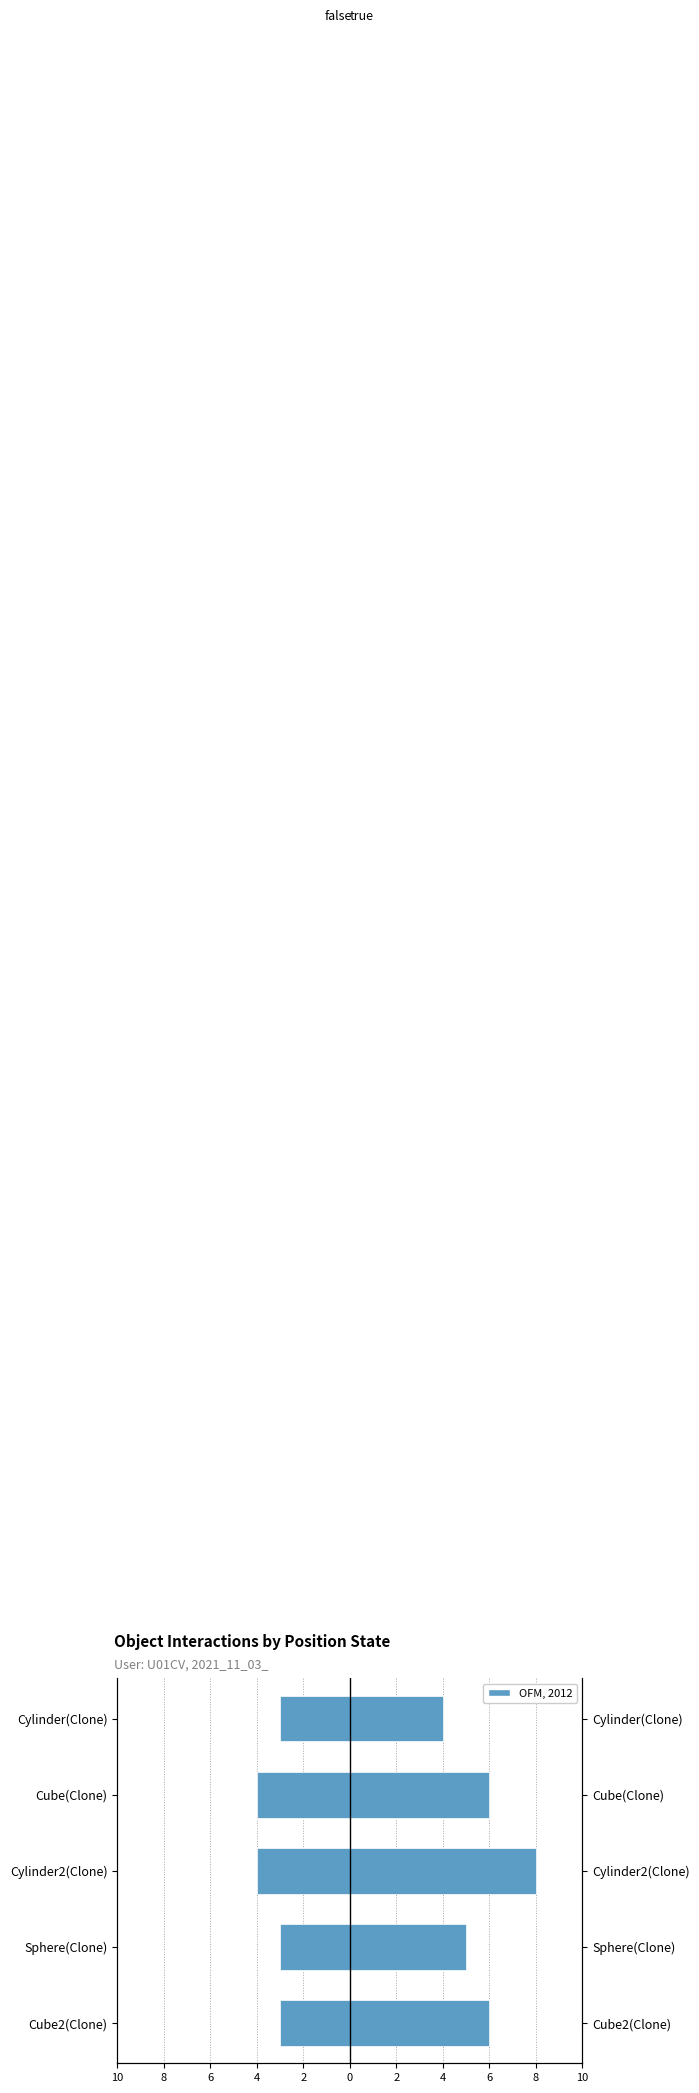

At Cube(Clone), list the series in order from largest to smallest.

true, false